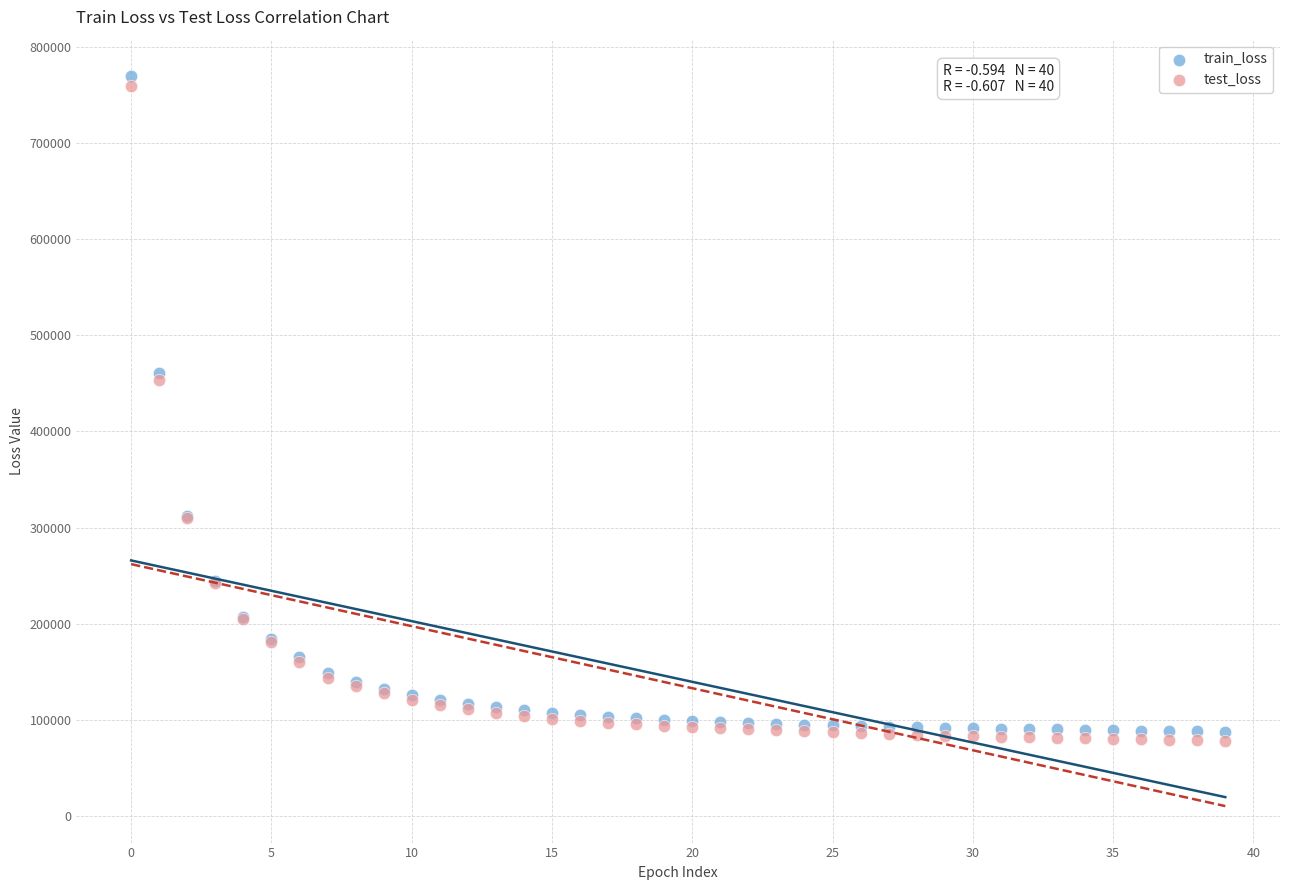

Which series has the largest Y range (max minus min)?

train_loss